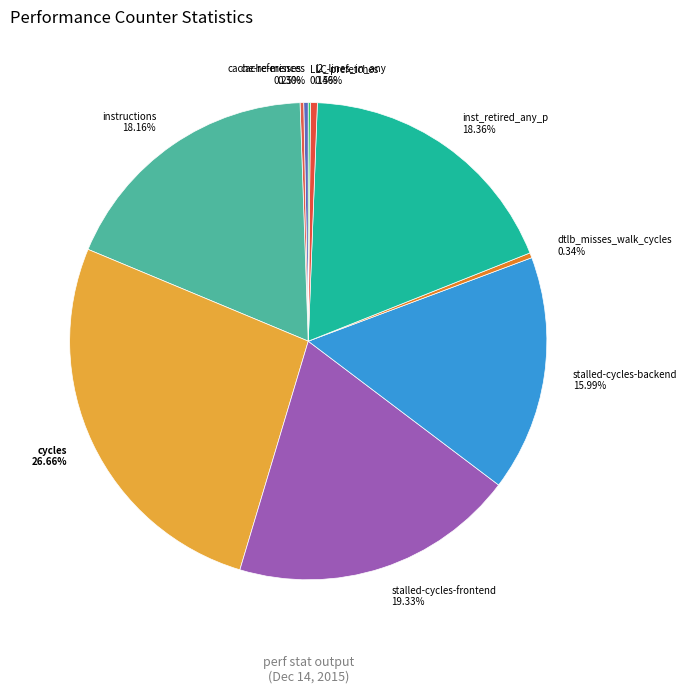

Is there a majority slice in this chart?

No